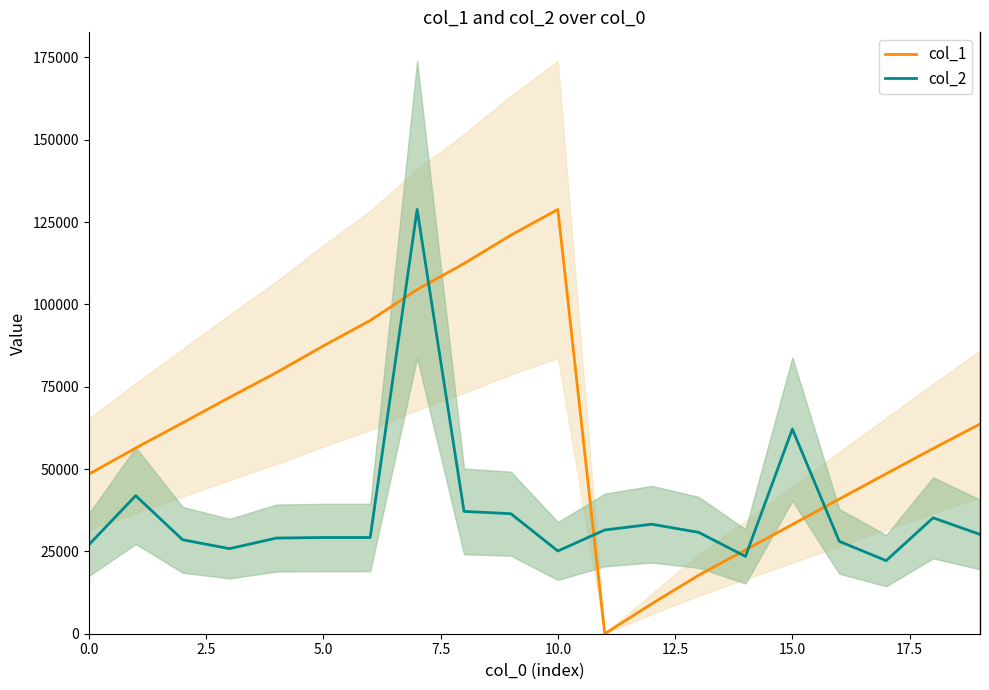

True or false: col_2 and col_1 cross at least once.

True